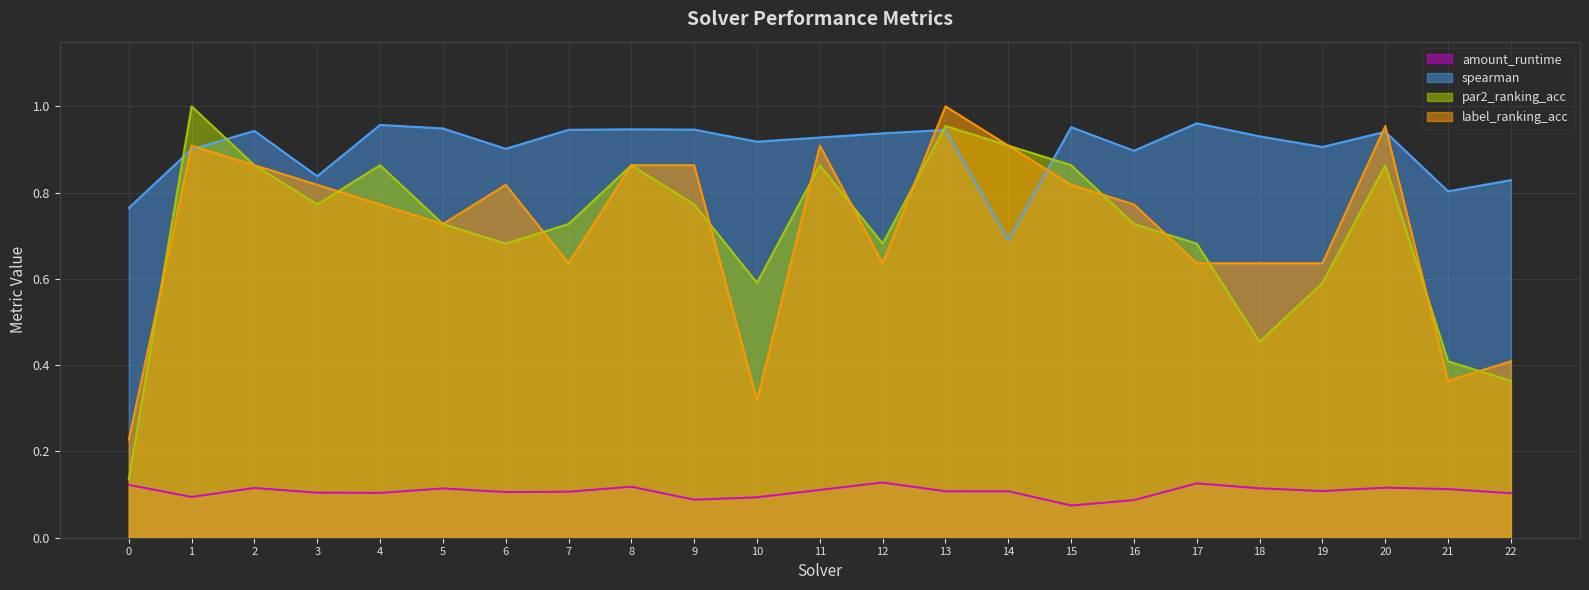

Which series has the largest total across all categories?

spearman